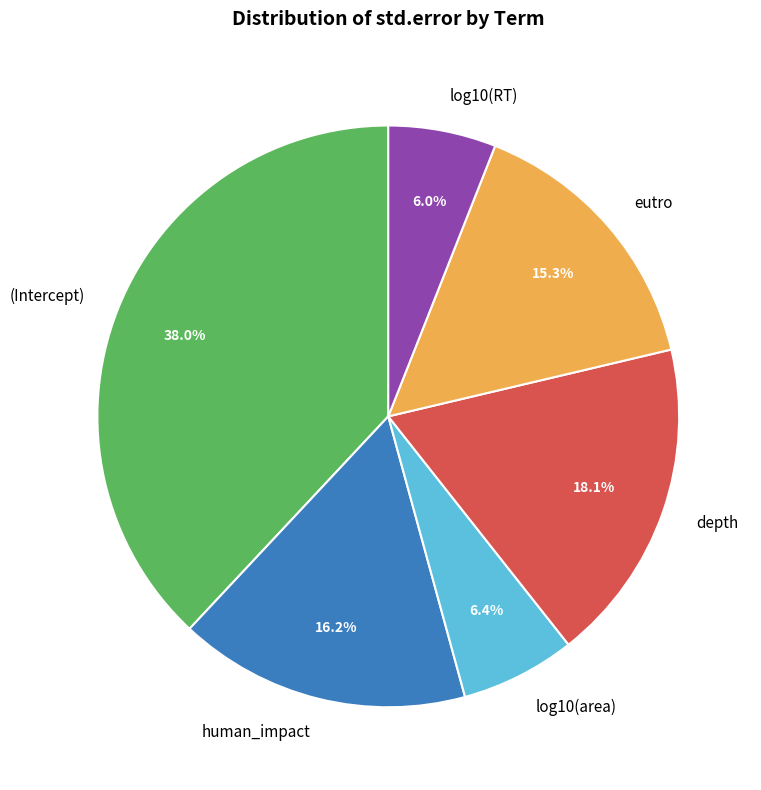

Do log10(RT) and log10(area) together represent more than half of the pie?

No